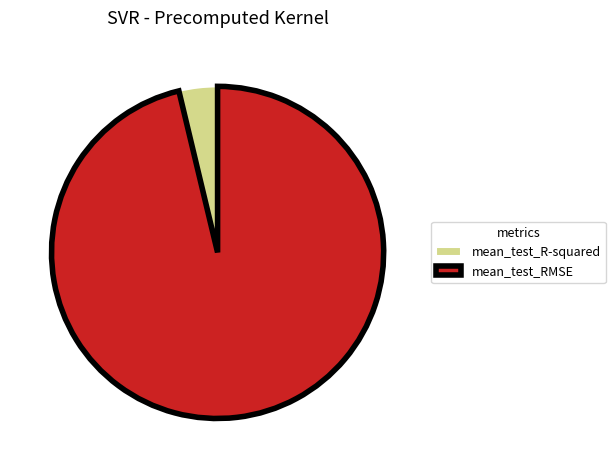

Does any single category account for the majority?

Yes